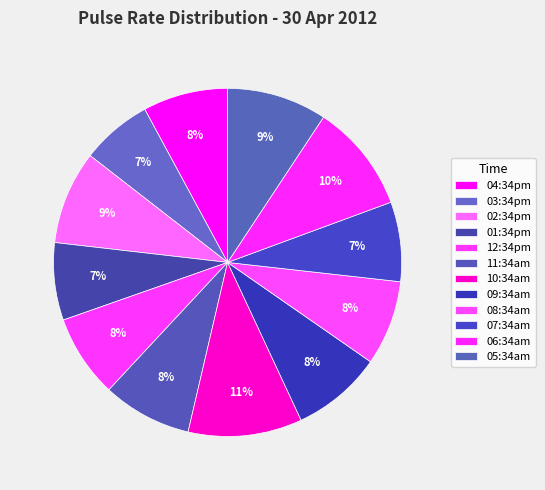

To the nearest percent, what percentage of the pie is 06:34am?

10%